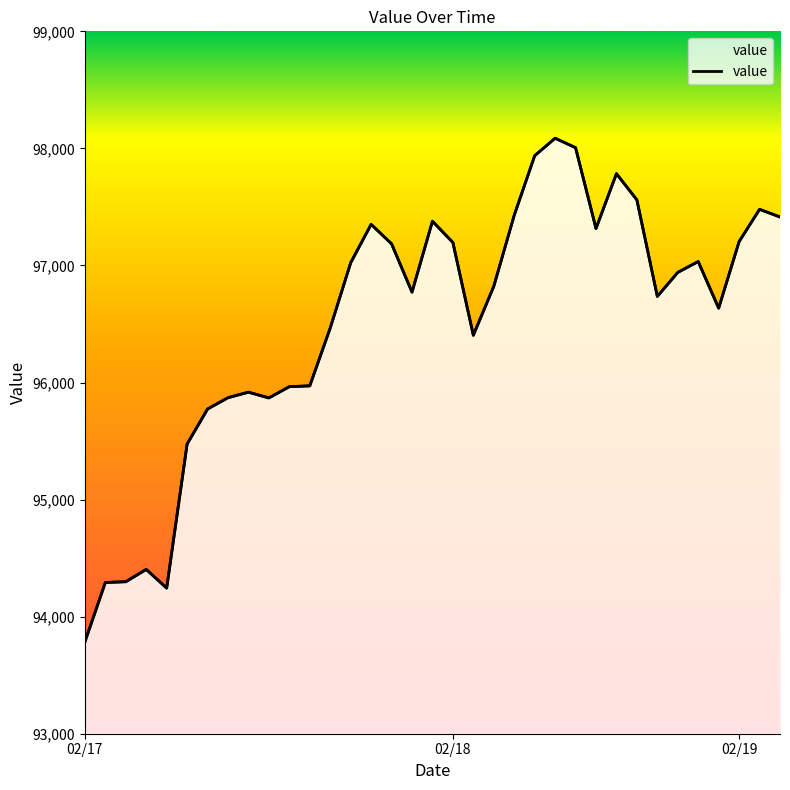

True or false: there are more than 2 points higher than both neighbors.

True